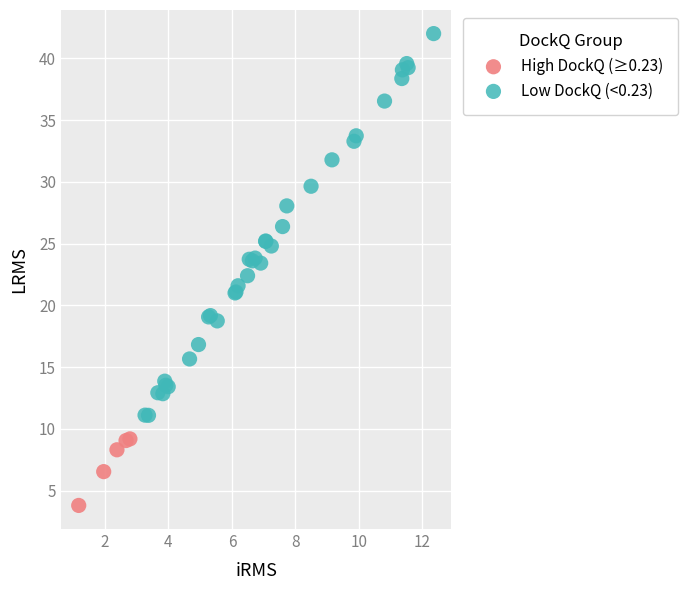

Which series contains the lowest Y value?

High DockQ (≥0.23)